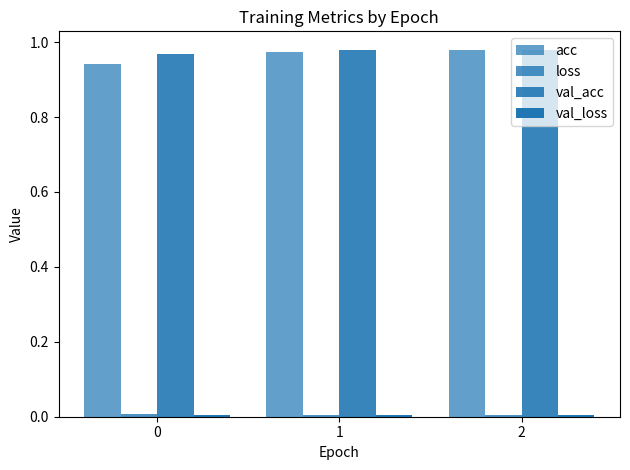

Does the chart contain stacked bars?

No